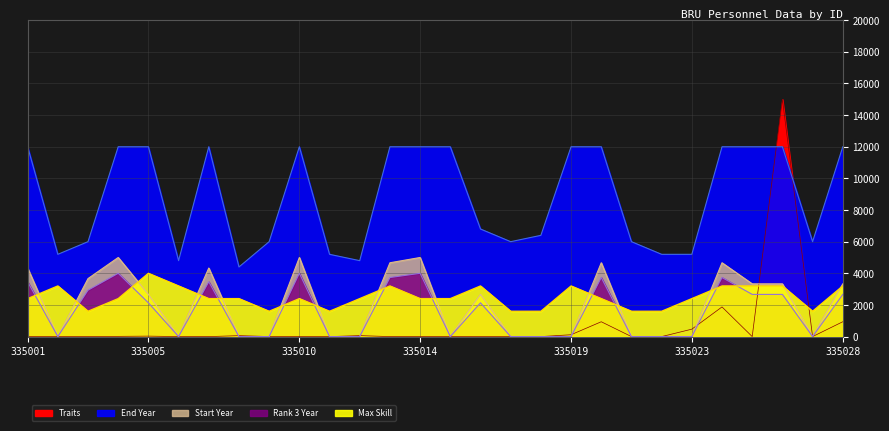

Reading left to right, what are all the values shown in this chart?

Traits: 0.1	0.0	0.0	14.6	29.3	0.5	0.1	58.7	3.7	0.1	0.2	60.4	0.0	7.3	14.6	0.5	0.2	0.0	117.2	937.5	0.0	0.0	468.8	1875.0	0.0	15000.0	0.0	937.5
Max Skill: 2400.0	3200.0	1600.0	2400.0	4000.0	3200.0	2400.0	2400.0	1600.0	2400.0	1600.0	2400.0	3200.0	2400.0	2400.0	3200.0	1600.0	1600.0	3200.0	2400.0	1600.0	1600.0	2400.0	3200.0	3200.0	3200.0	1600.0	3200.0
Rank 3 Year: 4333.3	0.0	3666.7	5000.0	2666.7	0.0	4333.3	0.0	0.0	5000.0	0.0	0.0	4666.7	5000.0	0.0	2666.7	0.0	0.0	0.0	4666.7	0.0	0.0	0.0	4666.7	3333.3	3333.3	0.0	3333.3
Start Year: 3466.7	0.0	2933.3	4000.0	2133.3	0.0	3466.7	0.0	0.0	4000.0	0.0	0.0	3733.3	4000.0	0.0	2133.3	0.0	0.0	0.0	3733.3	0.0	0.0	0.0	3733.3	2666.7	2666.7	0.0	2666.7
End Year: 12000.0	5200.0	6000.0	12000.0	12000.0	4800.0	12000.0	4400.0	6000.0	12000.0	5200.0	4800.0	12000.0	12000.0	12000.0	6800.0	6000.0	6400.0	12000.0	12000.0	6000.0	5200.0	5200.0	12000.0	12000.0	12000.0	6000.0	12000.0